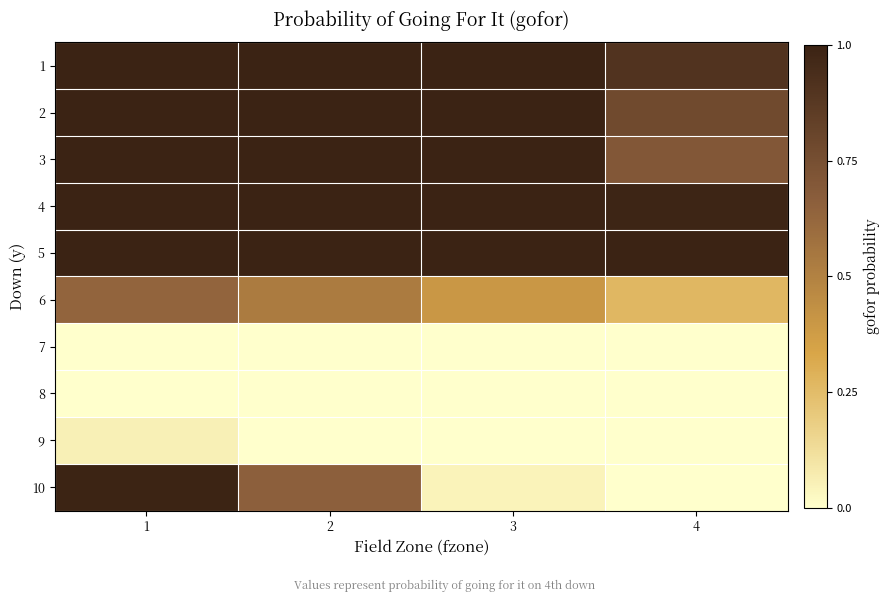

Rank the series by their maximum value, from lowest to highest.

7, 8, 9, 6, 10, 1, 2, 3, 4, 5